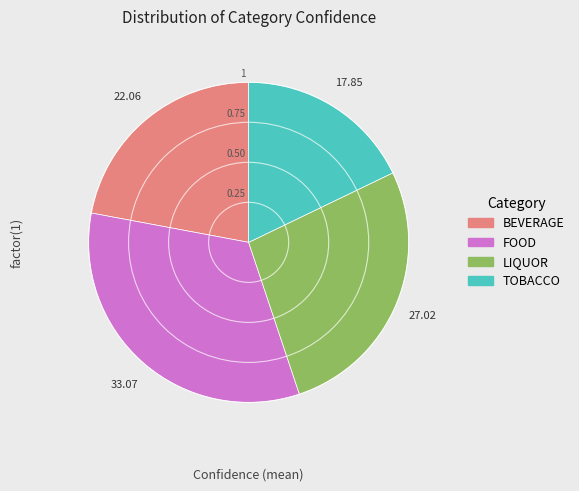

Rank the categories by value from highest to lowest.

FOOD, LIQUOR, BEVERAGE, TOBACCO